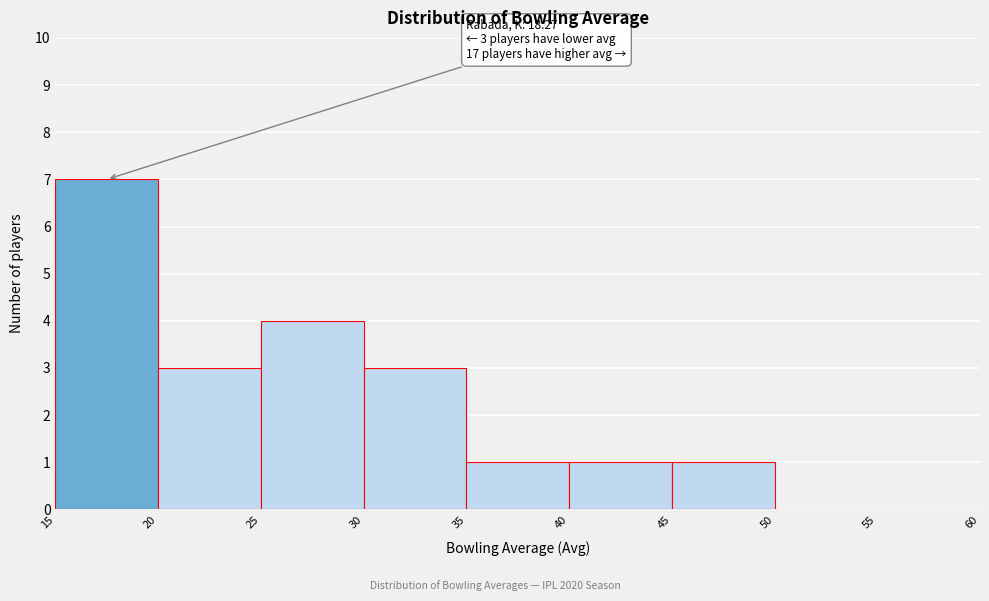

Which range on the x-axis has the tallest bar?

15 to 20